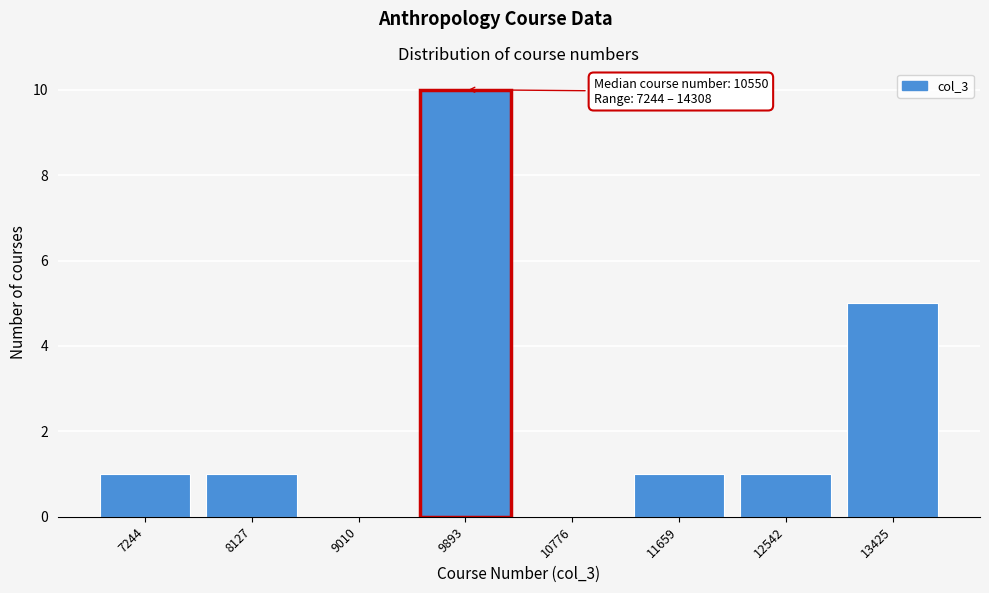

Reading right to left, extract all data points from this chart.

13425=5	12542=1	11659=1	10776=0	9893=10	9010=0	8127=1	7244=1